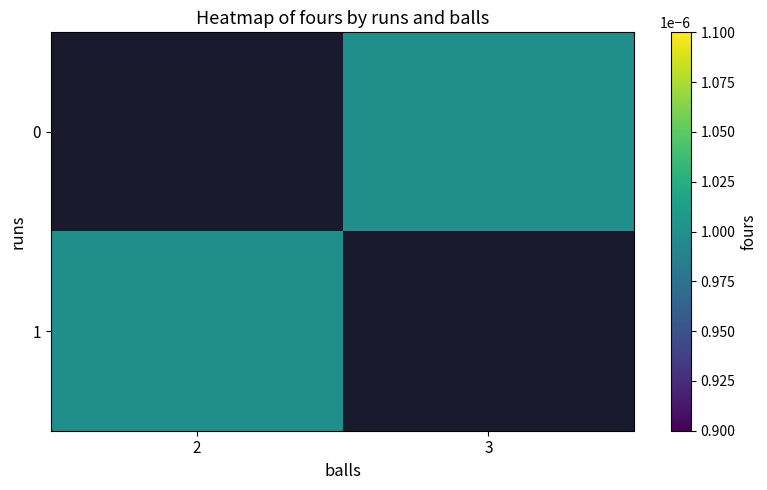

How many series are shown in this chart?

2